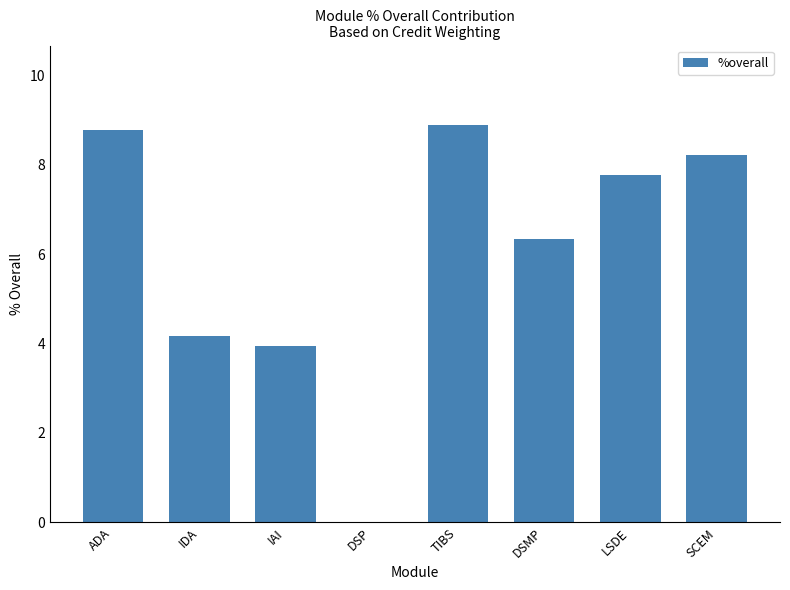

Between ADA and LSDE, which is larger?

ADA